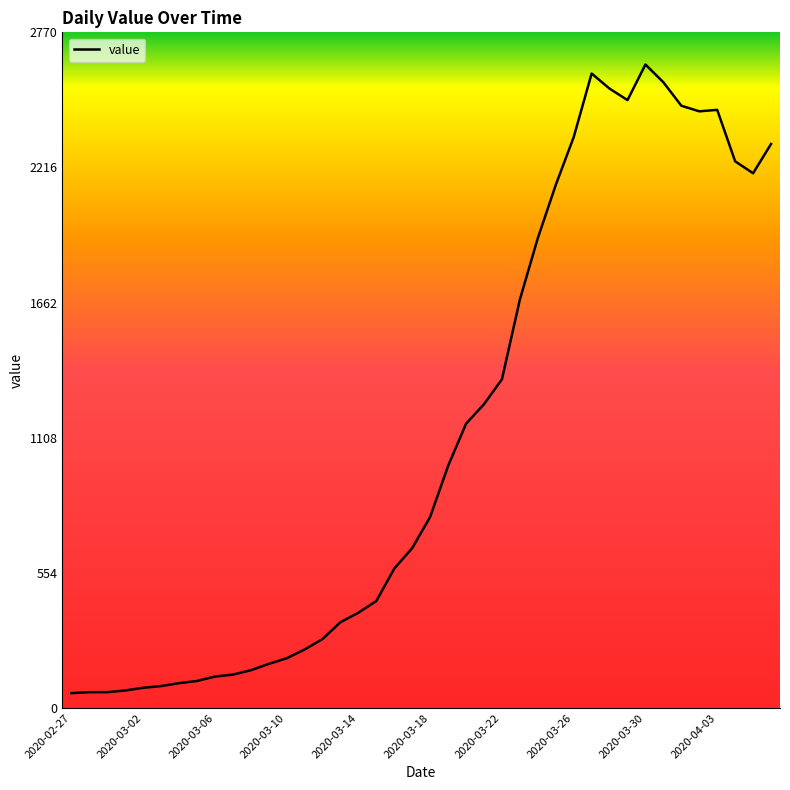

What is the difference between the maximum and minimum values?

2578